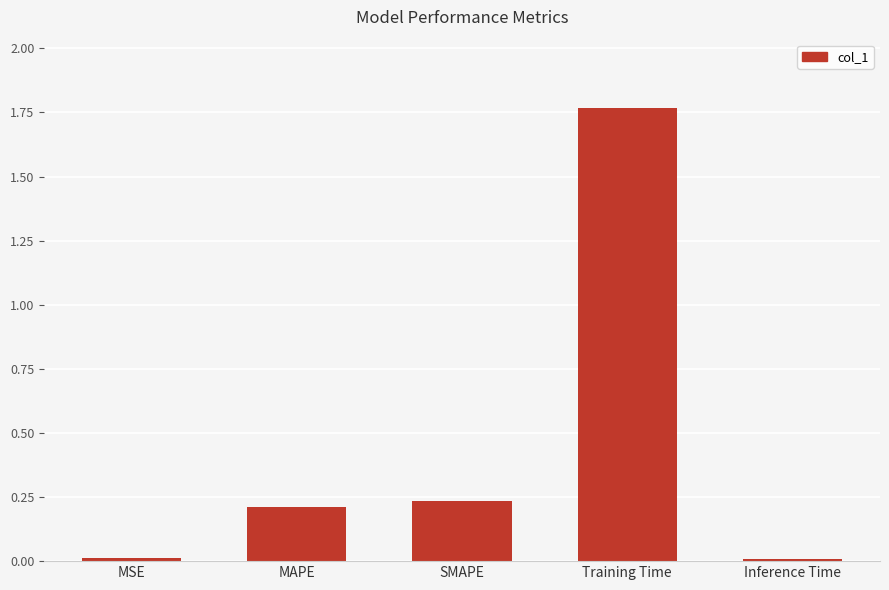

Approximately how many times larger is the value at MAPE compared to Training Time?

0.1